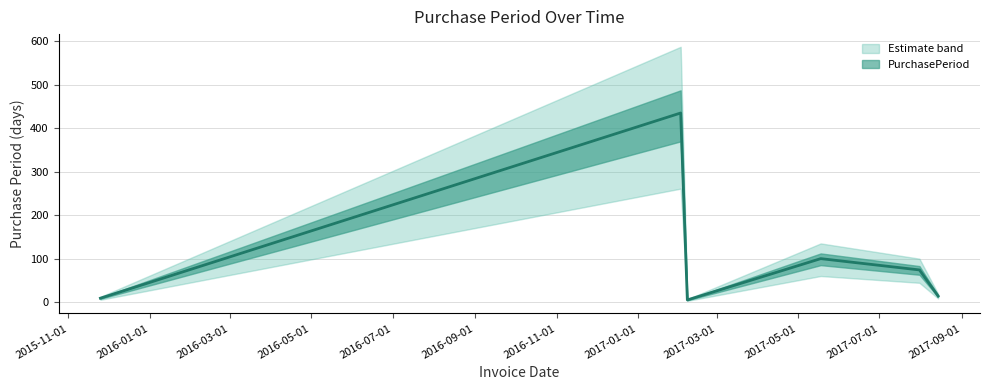

The chart shows a value of 7 at 2017-08-14. True or false?

False